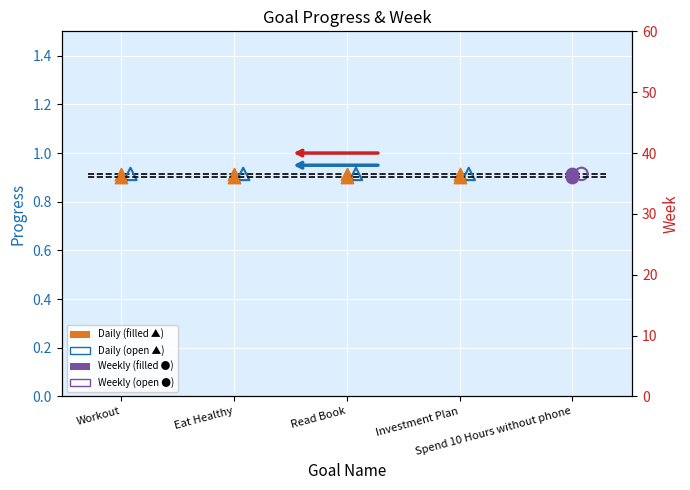

Which series has the largest Y range (max minus min)?

Daily (Progress, filled)